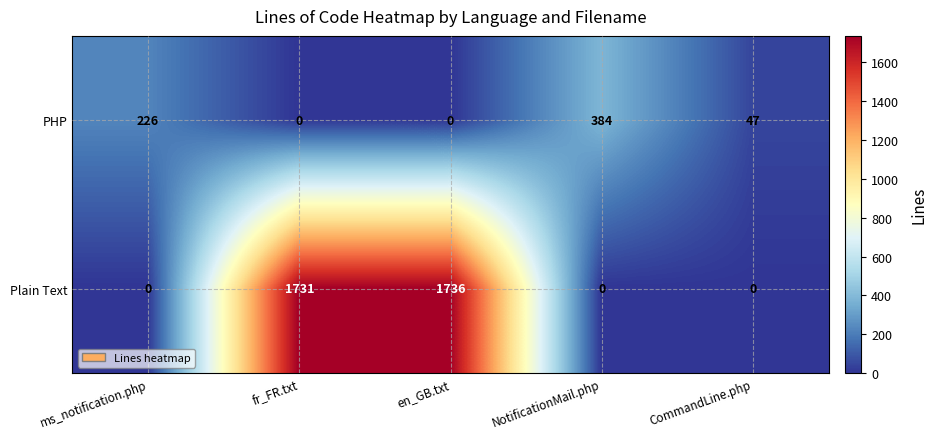

Which series has the widest spread of values?

Plain Text